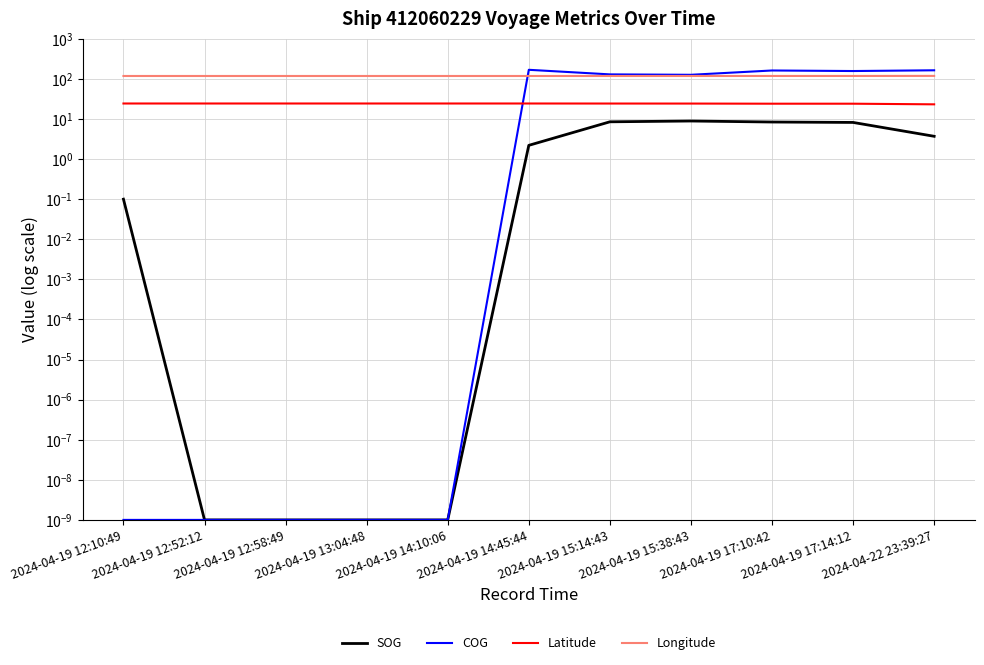

Rank the categories by SOG value from highest to lowest.

2024-04-19 15:38:43, 2024-04-19 15:14:43, 2024-04-19 17:10:42, 2024-04-19 17:14:12, 2024-04-22 23:39:27, 2024-04-19 14:45:44, 2024-04-19 12:10:49, 2024-04-19 12:52:12, 2024-04-19 12:58:49, 2024-04-19 13:04:48, 2024-04-19 14:10:06